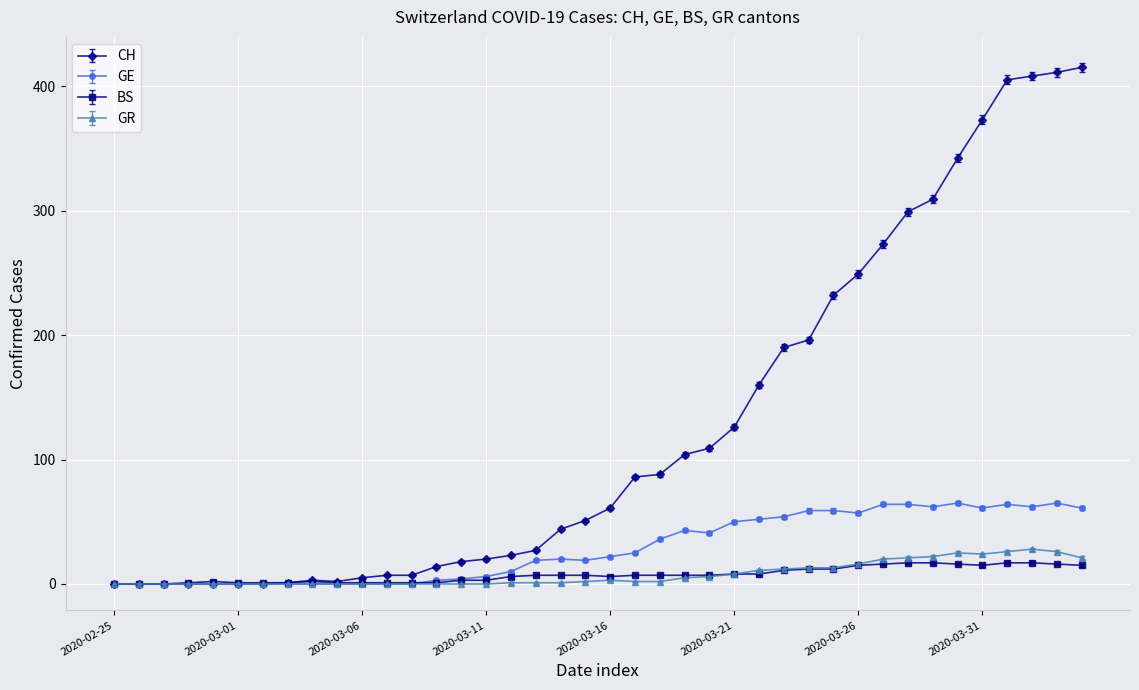

Which series has the largest range (max minus min)?

CH